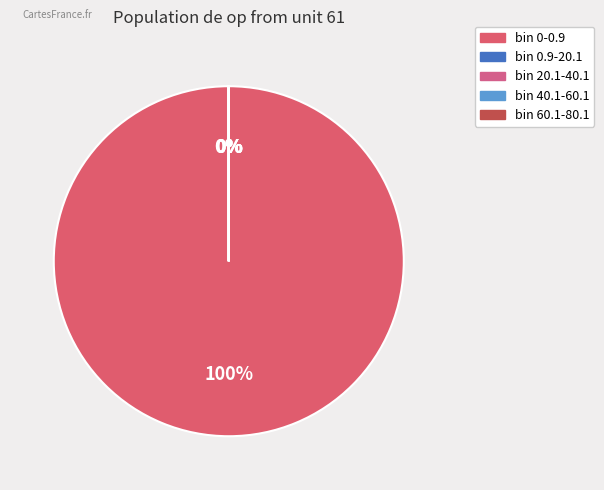

To the nearest percent, what is the average slice percentage?

20%